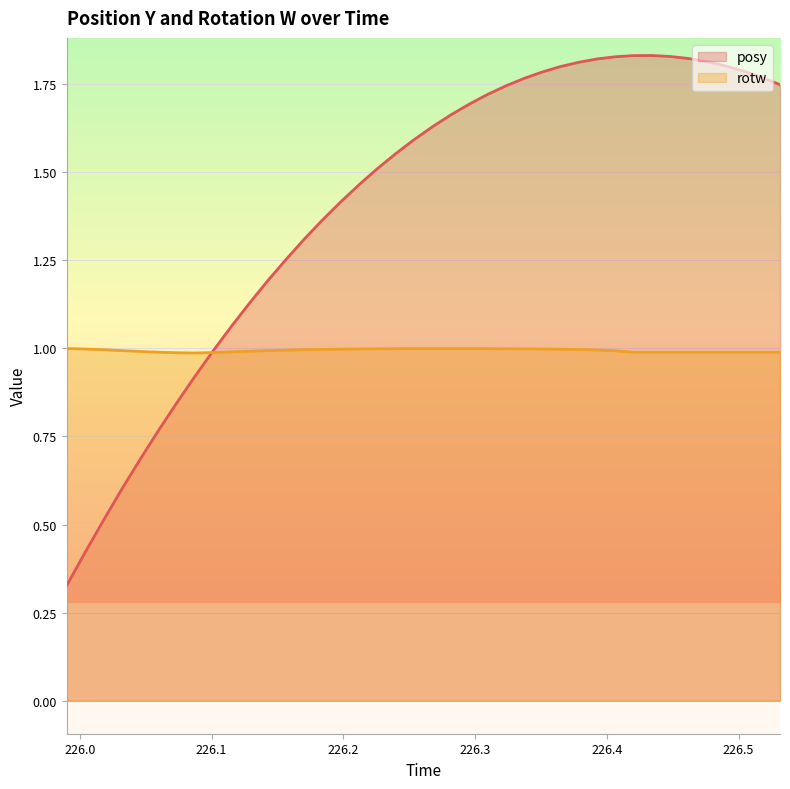

List the series in order of their peak value, lowest first.

rotw, posy